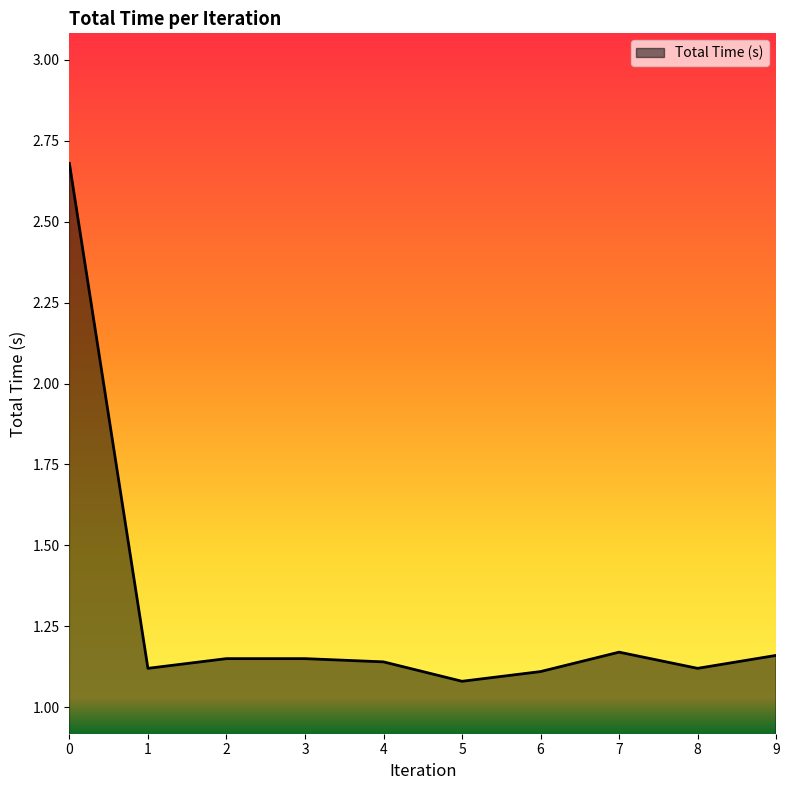

What is the greatest value displayed?

2.7